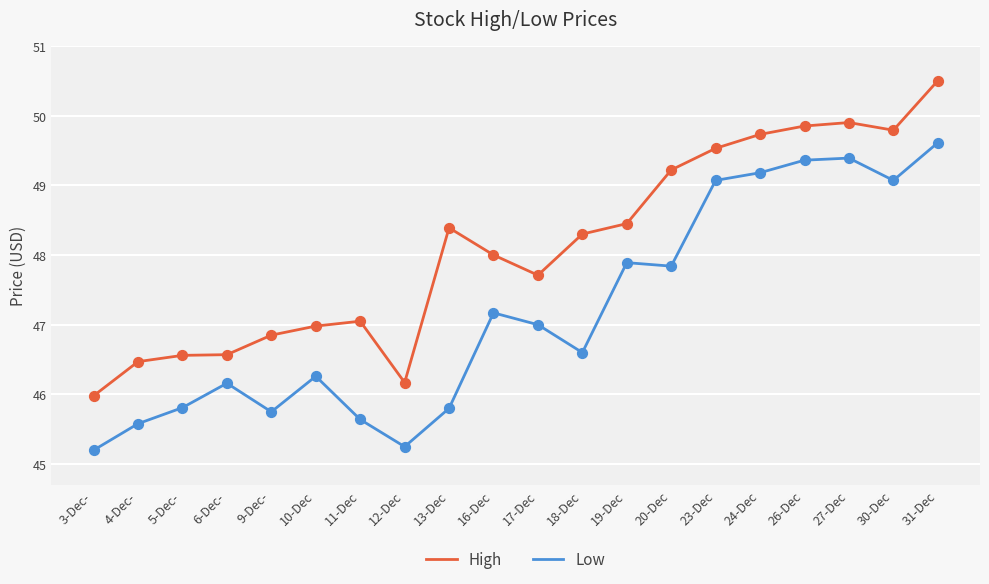

Which series has the largest total across all categories?

High